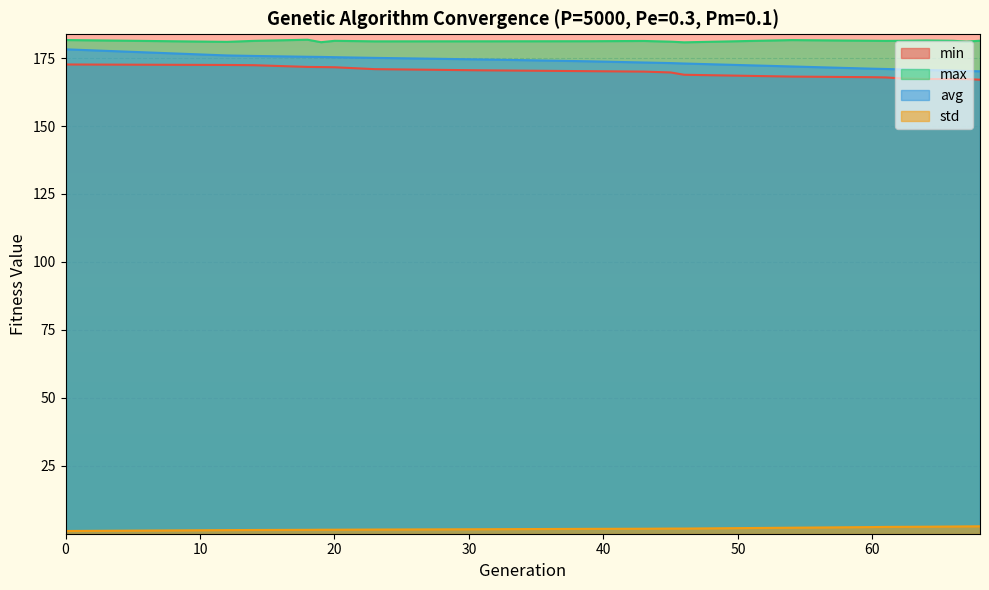

Read the max value at 0.

181.6